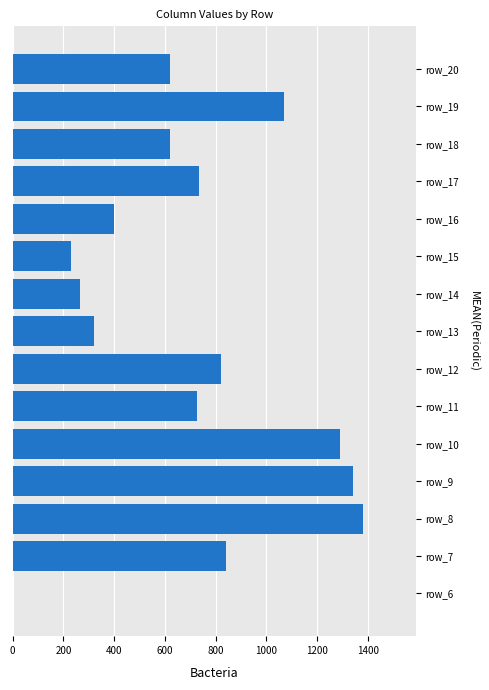

The value at row_8 is 1381. True or false?

True